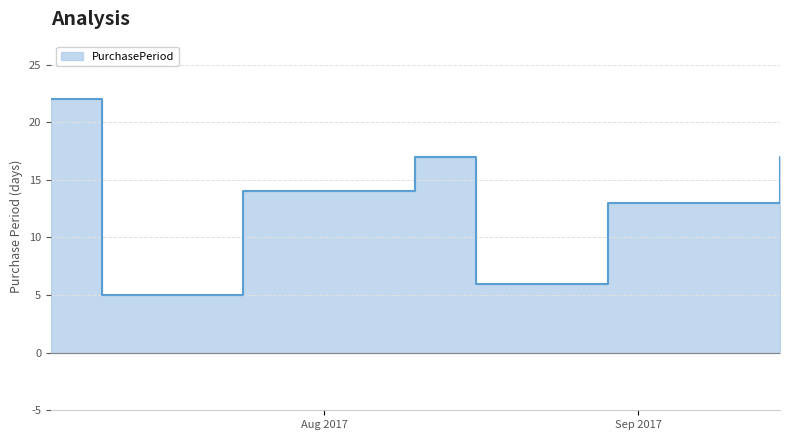

Reading left to right, list all the values displayed in this chart.

2017-07-05=22	2017-07-10=5	2017-07-24=14	2017-08-10=17	2017-08-16=6	2017-08-29=13	2017-09-15=17